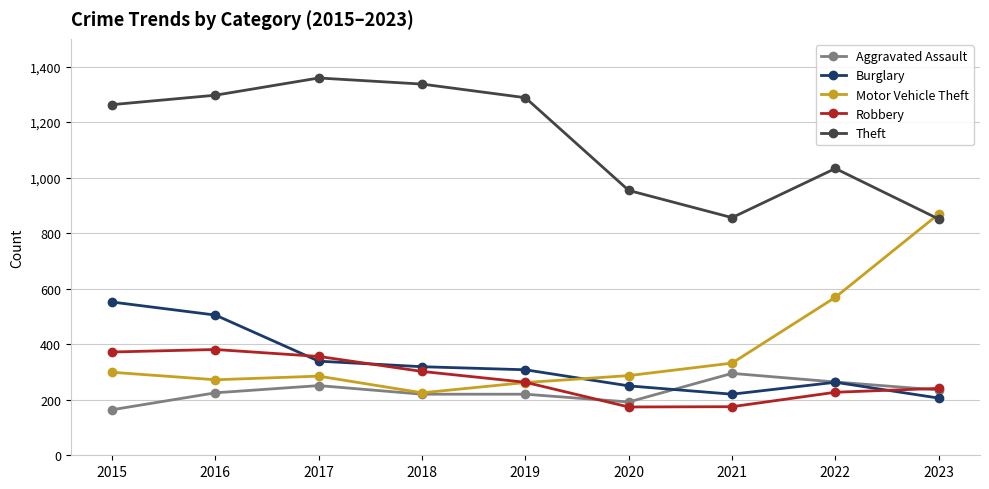

What is the sum of all Aggravated Assault values?

2066